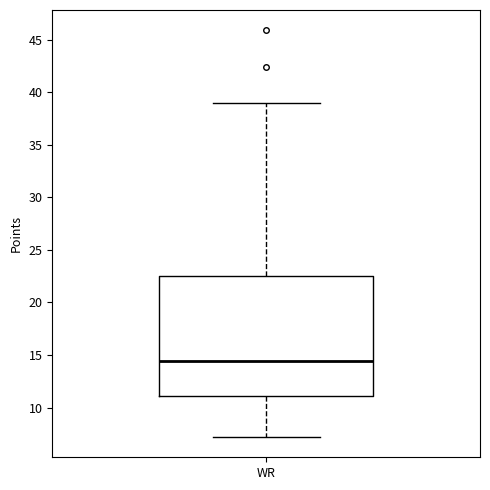

Where is the lower edge of the box for WR on the y-axis? The values are not printed on the chart, so give them approximately, as read against the axis.

11.0